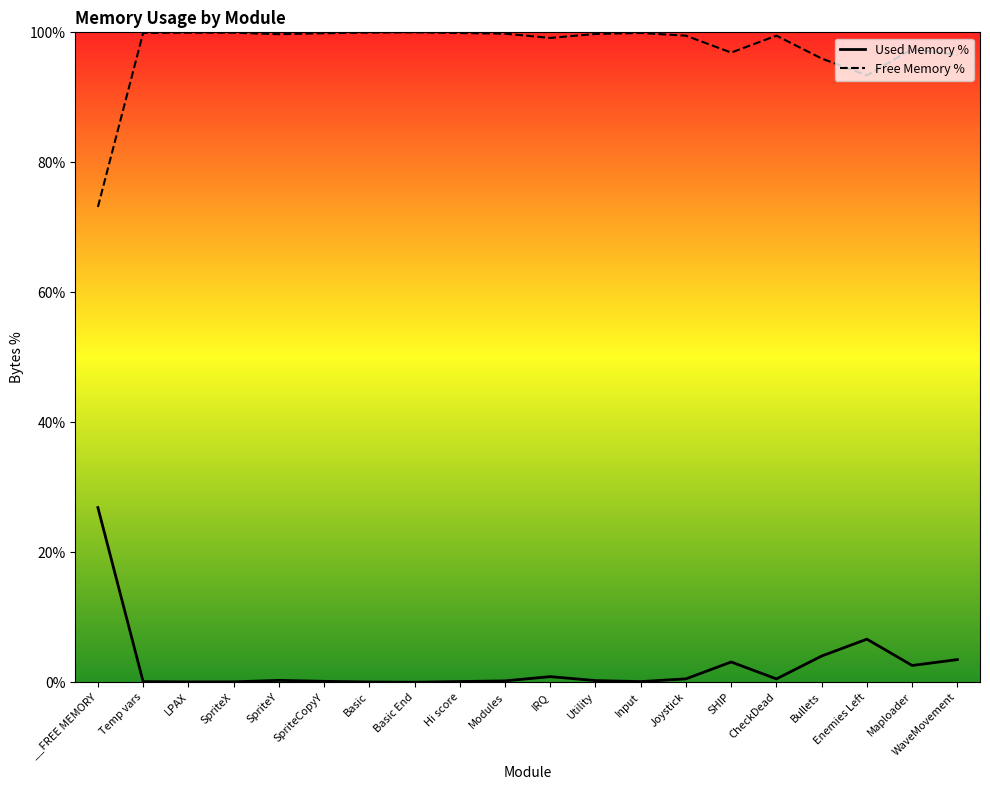

Reading right to left, extract all data points from this chart.

Used Memory %: 3.5	2.6	6.6	4.0	0.5	3.1	0.5	0.1	0.2	0.9	0.2	0.1	0.0	0.0	0.1	0.3	0.1	0.0	0.1	26.9
Free Memory %: 96.5	97.4	93.4	96.0	99.5	96.9	99.5	99.9	99.8	99.1	99.8	99.9	100.0	100.0	99.9	99.7	99.9	100.0	99.9	73.1